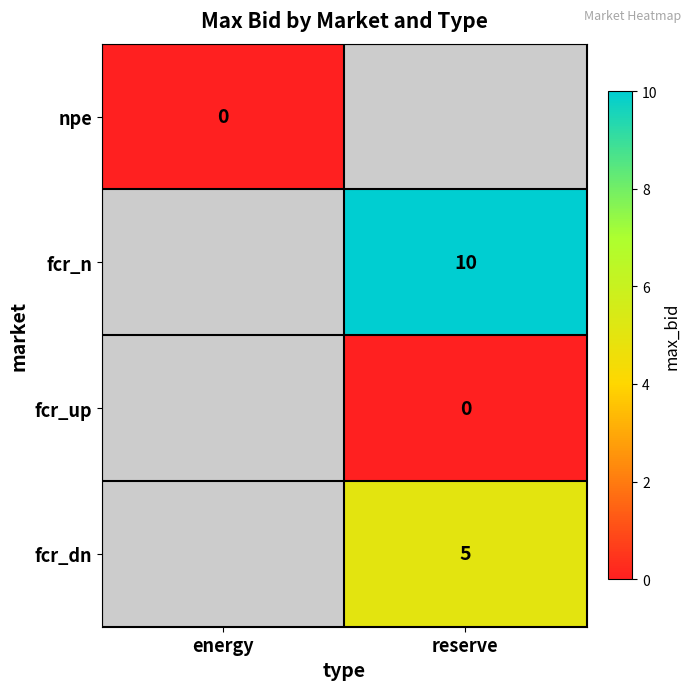

True or false: fcr_dn has a value of 5 at reserve.

True